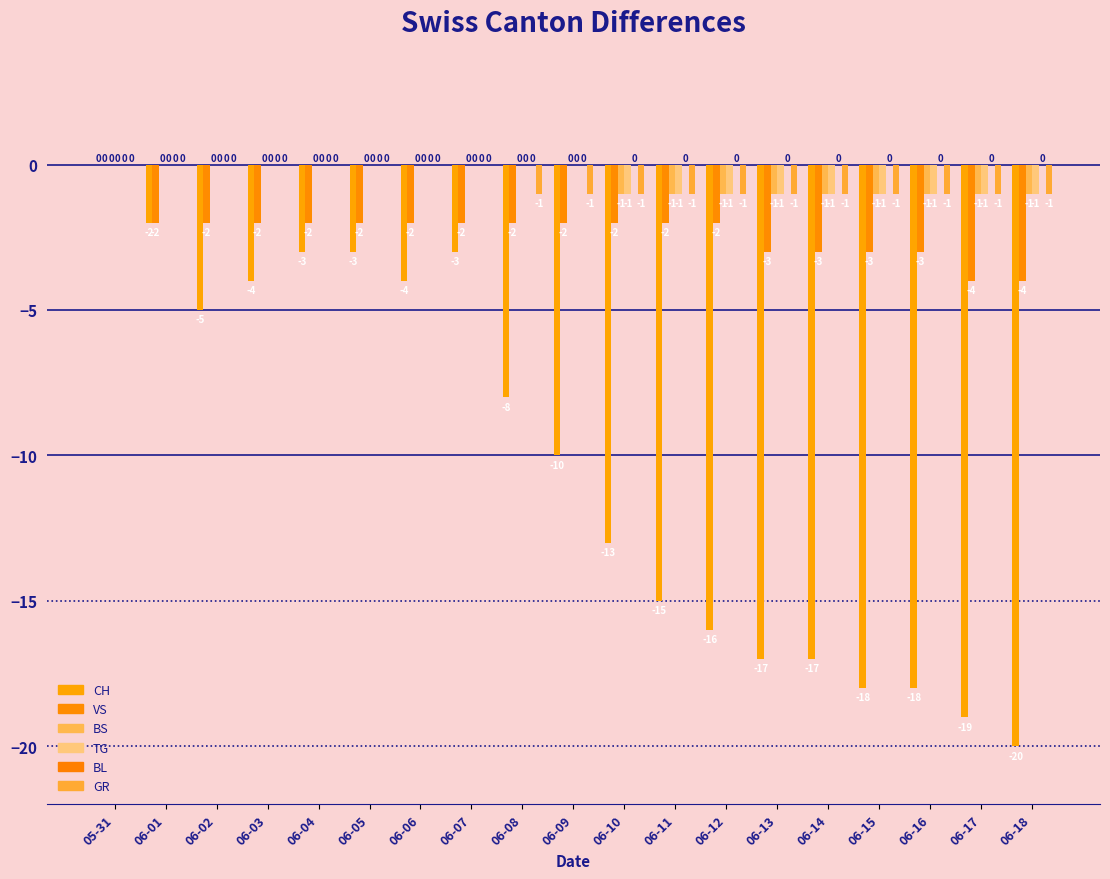

Is it true that VS equals -3 at 06-10?

False